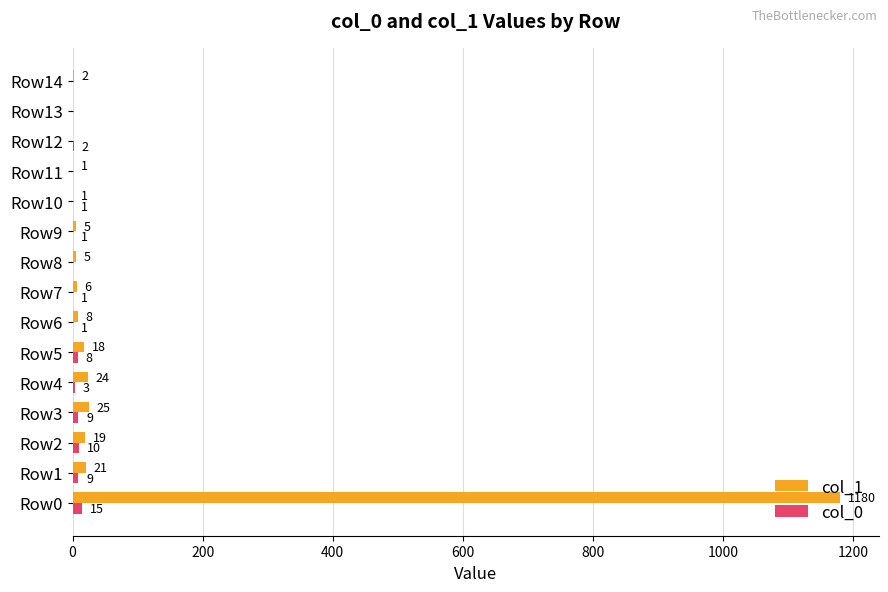

Is it true that col_1 equals 1 at Row11?

True